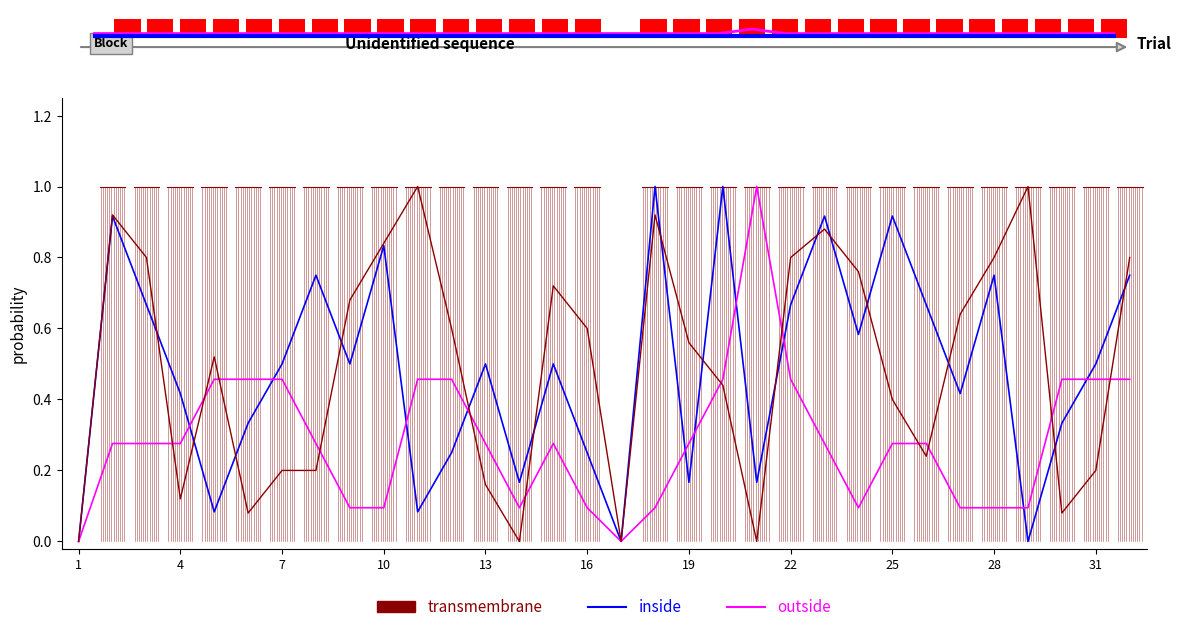

Does the chart have visible grid lines?

No